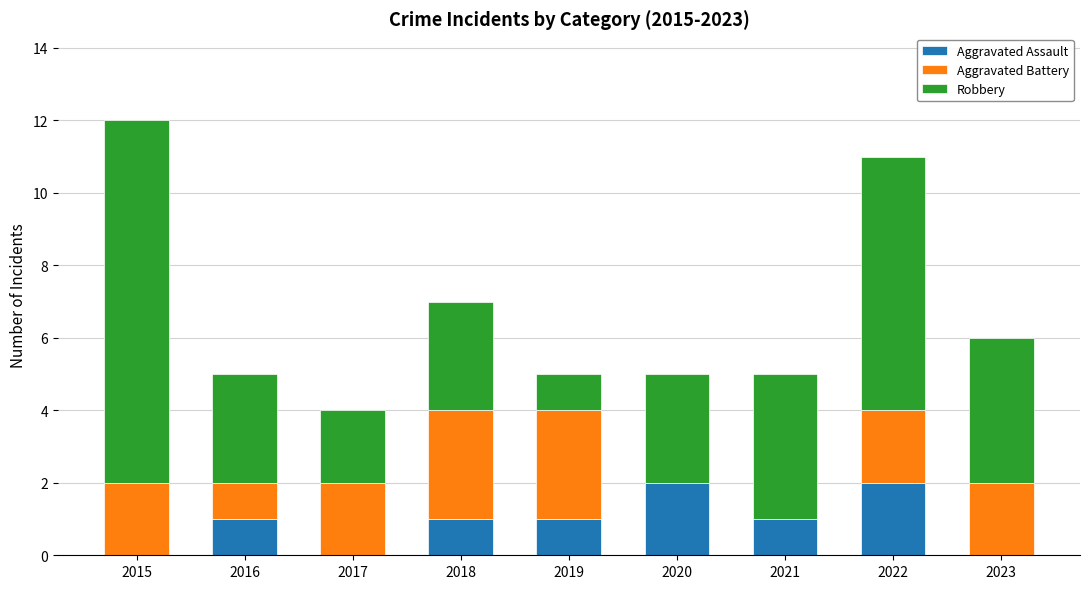

The value of Aggravated Assault at 2018 is 1. True or false?

True